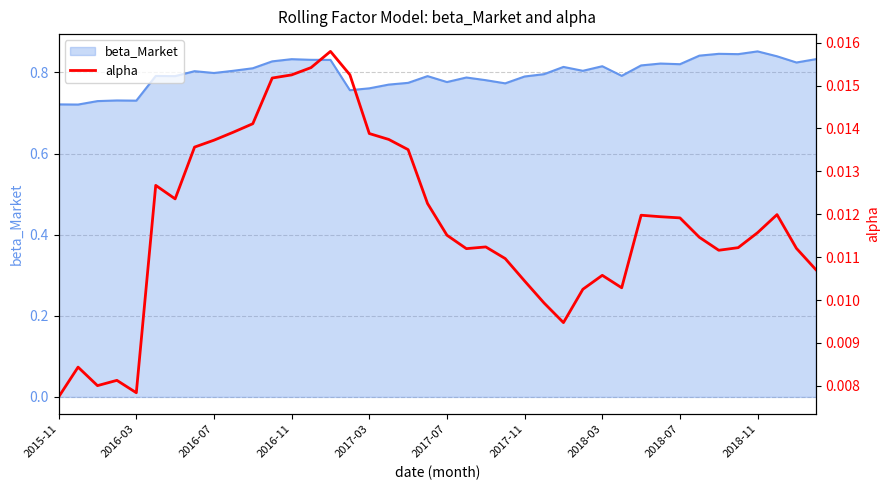

Is it true that the value at 2017-07 is 0.0?

False